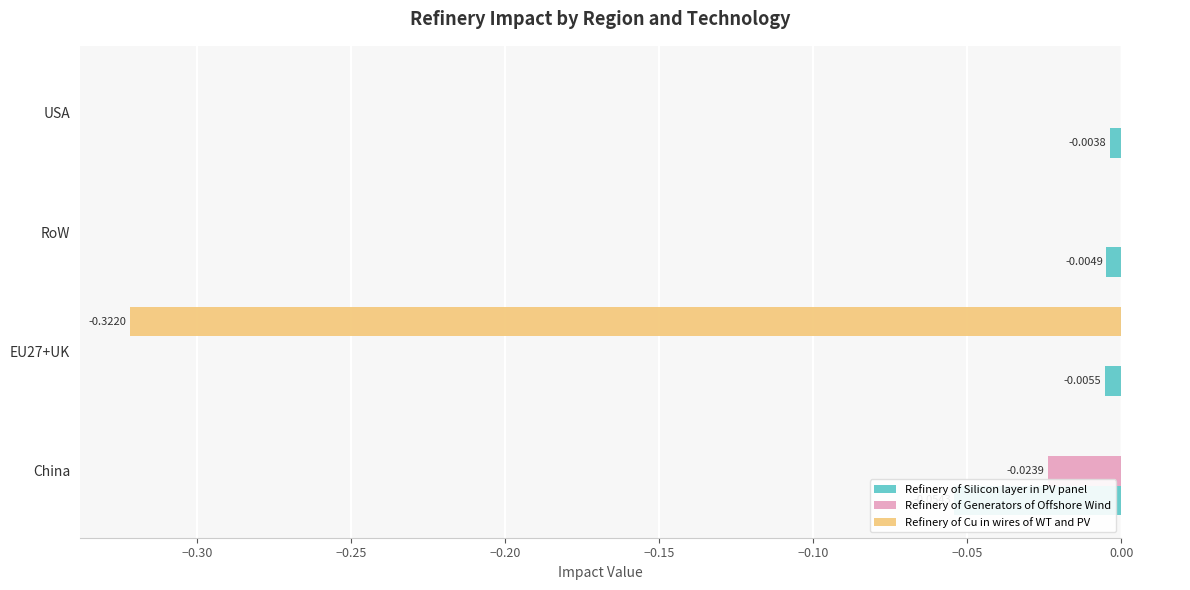

How many bars are there in total?

12